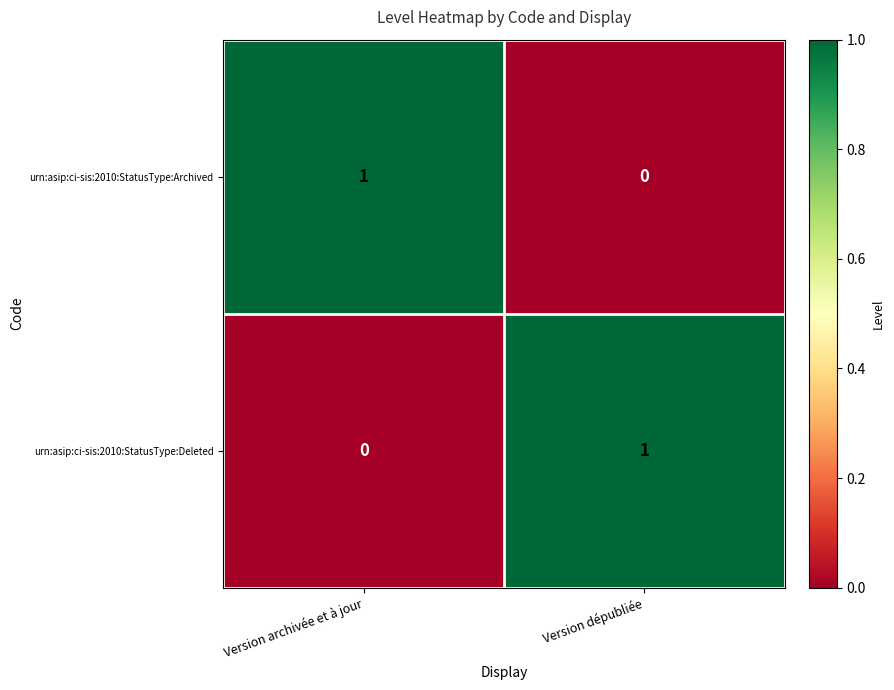

Which category has the lowest value in the urn:asip:ci-sis:2010:StatusType:Deleted series?

Version archivée et à jour